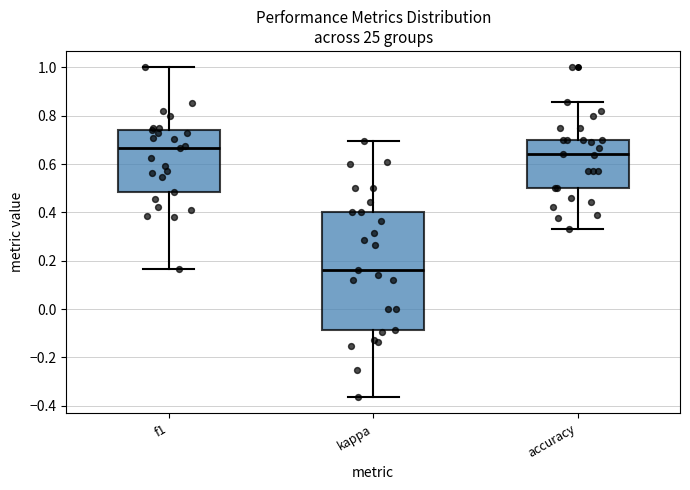

Which box has the highest median line?

f1